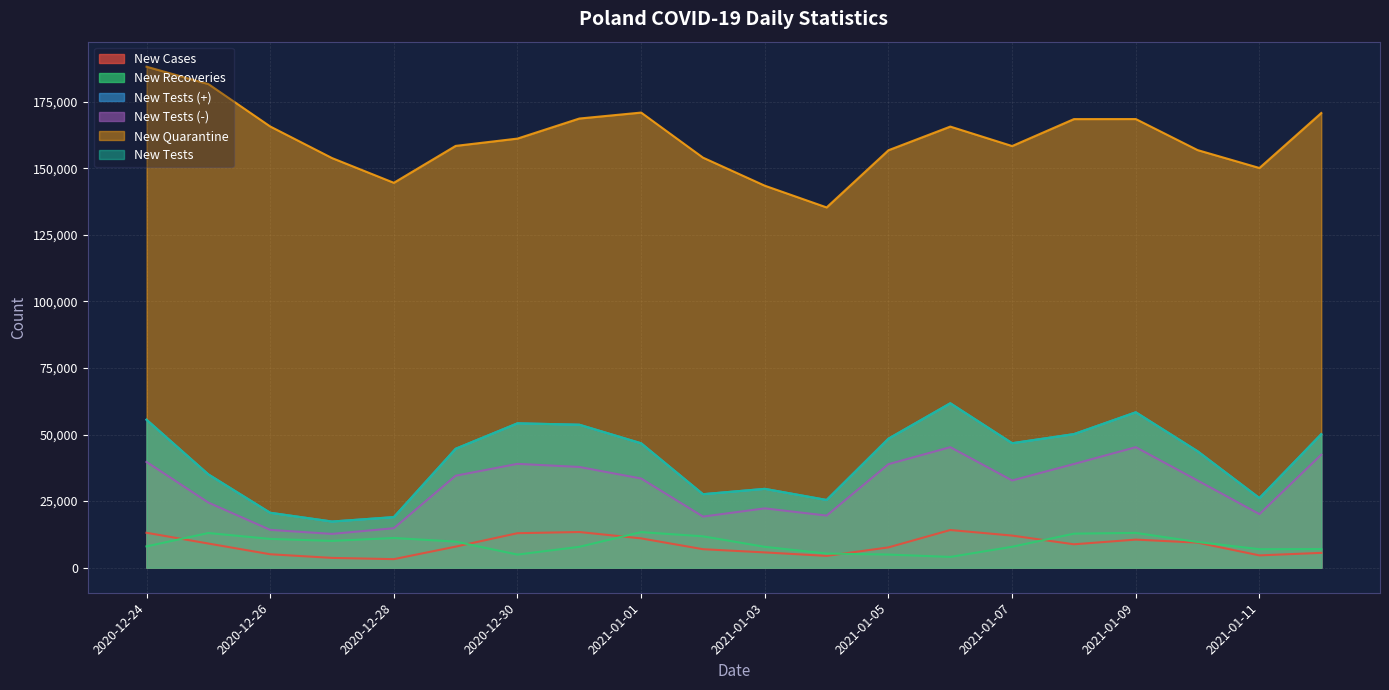

Reading left to right, extract all data points from this chart.

new_cases: 13114	9077	5048	3678	3211	7914	12955	13397	11008	6945	5739	4432	7624	14151	12054	8790	10548	9410	4622	5569
new_recoveries: 8002	13023	10804	10061	11155	9792	4928	7841	13359	11784	7831	5310	4939	4044	7864	12785	13071	9657	6945	6991
new_tests_plus: 55581	35044	20632	17341	19002	44673	54230	53703	46724	27604	29618	25436	48466	61758	46757	50177	58371	43731	26151	50150
new_tests_minus: 39730	24463	14202	12691	14825	34545	38997	37831	33485	19196	22279	19574	38880	45266	32753	38942	45261	32741	20125	42439
new_quarantine: 188151	181631	165716	153848	144552	158414	161160	168692	170928	154006	143466	135305	156782	165668	158359	168479	168496	156834	150116	170761
new_tests: 55581	35044	20632	17341	19002	44673	54230	53703	46724	27604	29618	25436	48466	61758	46757	50177	58371	43731	26151	50150